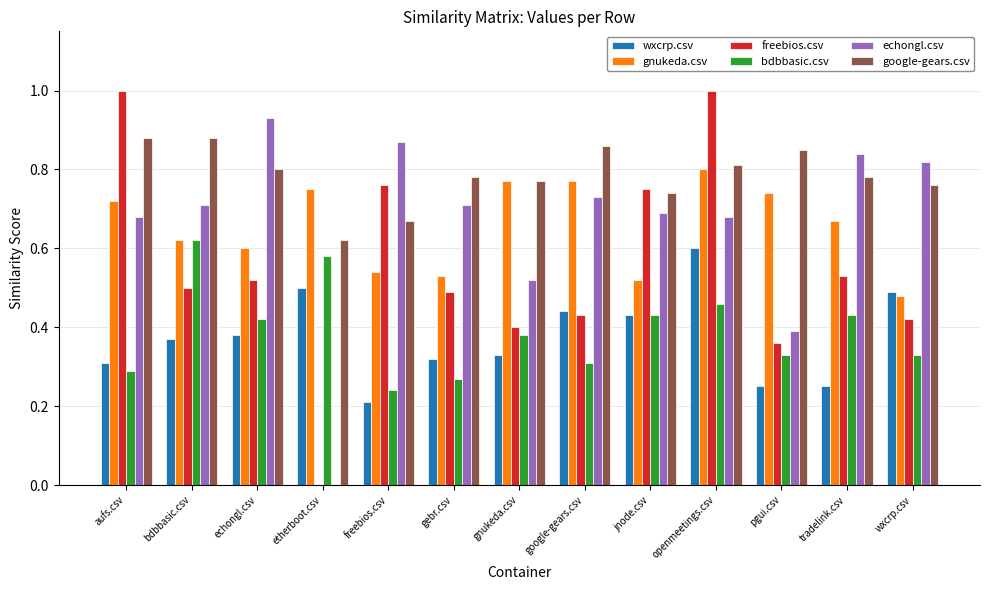

How many distinct data groups are displayed?

6